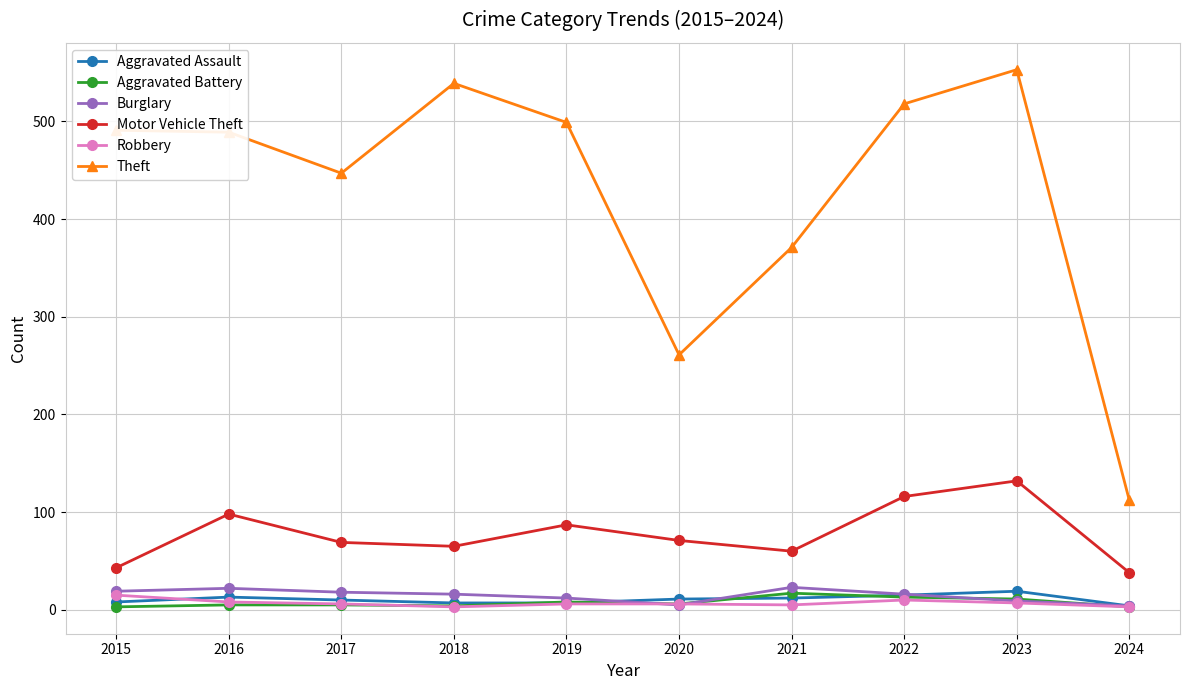

The Theft series shows 112 at 2024. True or false?

True